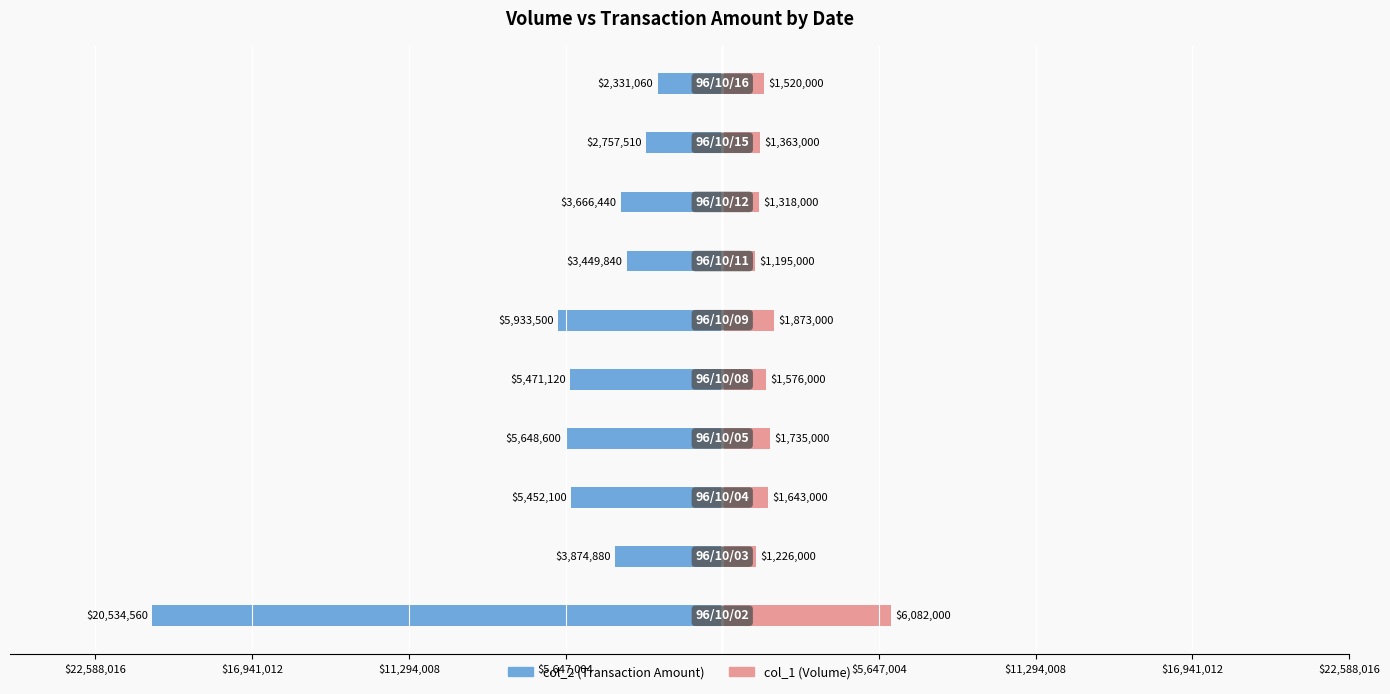

Reading left to right, what are all the values shown in this chart?

col_2 (Transaction Amount): -20534560	-3874880	-5452100	-5648600	-5471120	-5933500	-3449840	-3666440	-2757510	-2331060
col_1 (Volume): 6082000	1226000	1643000	1735000	1576000	1873000	1195000	1318000	1363000	1520000